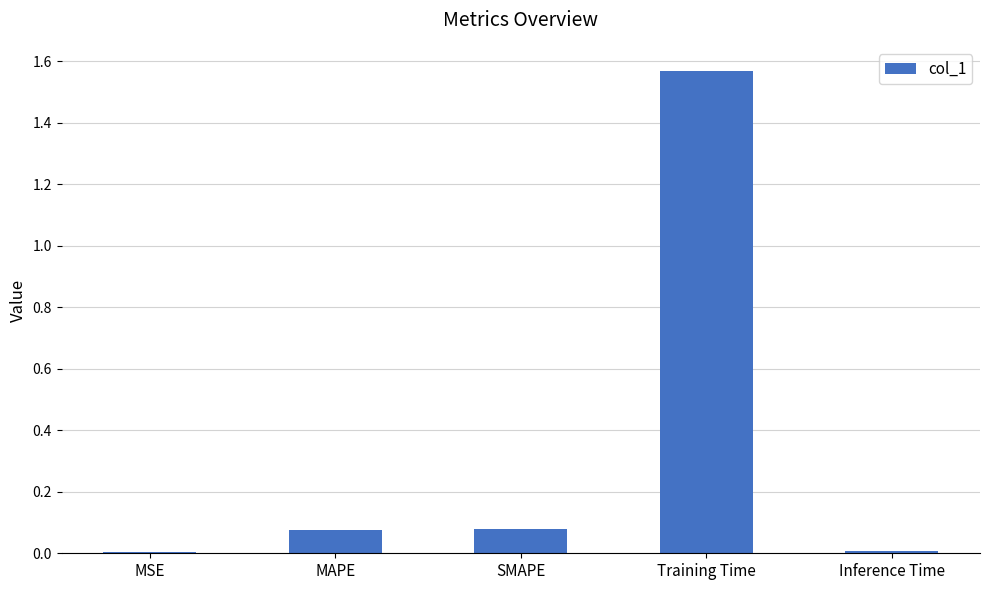

At which category does the chart reach its peak across all series?

Training Time